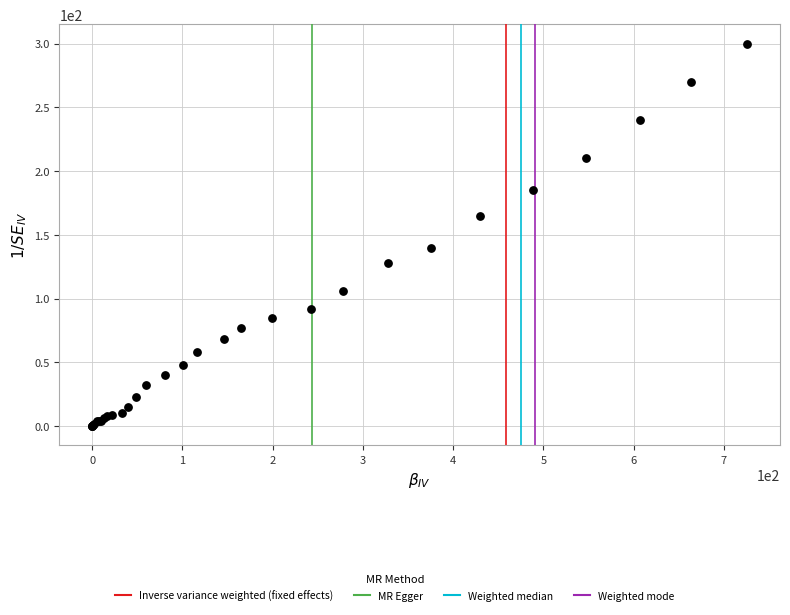

What Y value in the scatter plot is closest to 150?

140